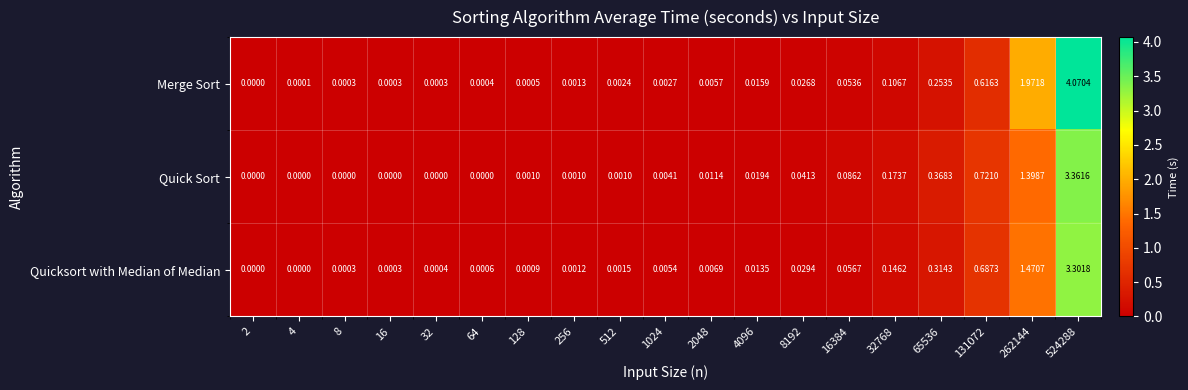

Rank the series by their maximum value, from highest to lowest.

Merge Sort, Quick Sort, Quicksort with Median of Median